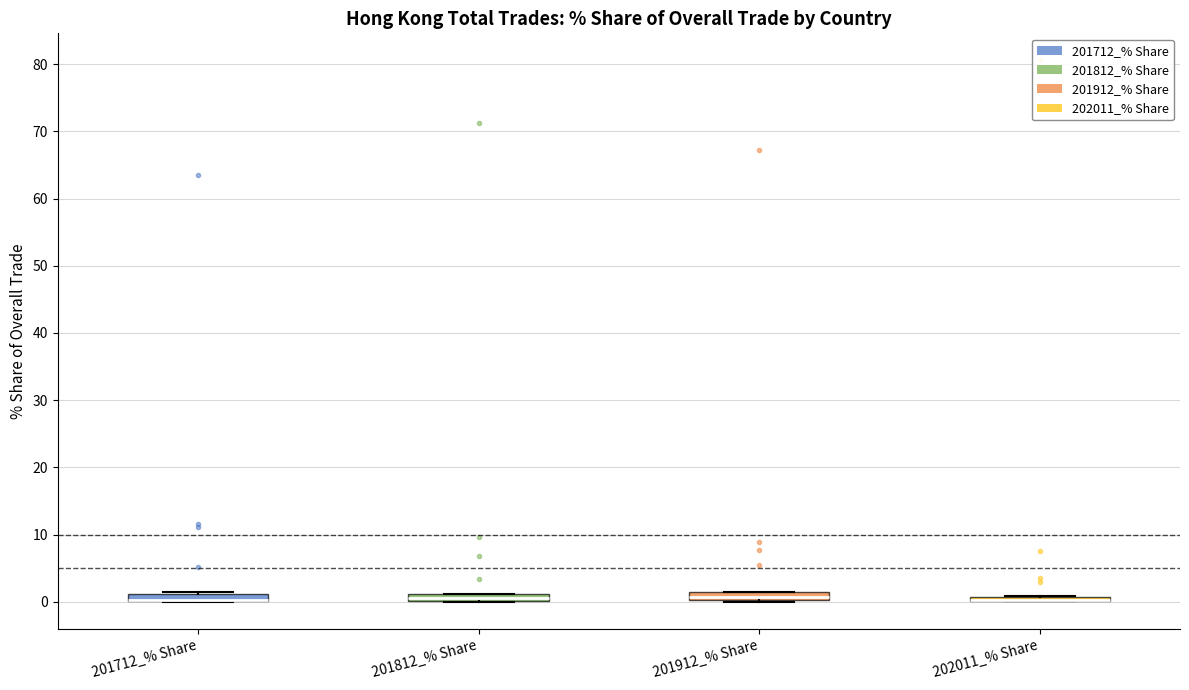

Where is the upper edge of the box for 201812_% Share on the y-axis? The values are not printed on the chart, so give them approximately, as read against the axis.

1